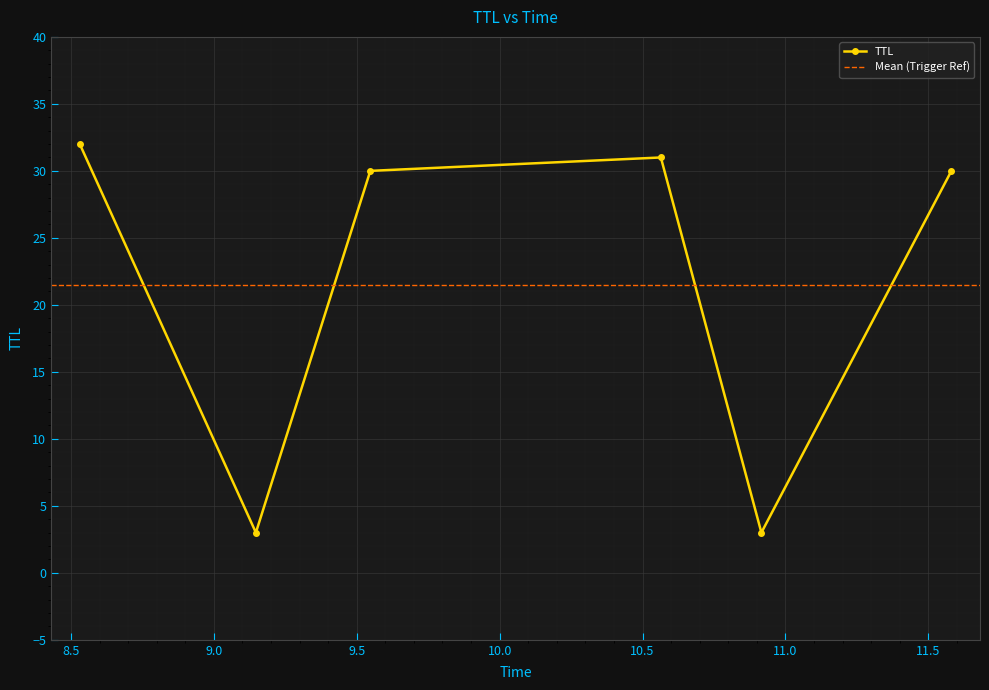

List the labels in order of value, largest first.

8.530912276823074, 10.564179876353592, 9.547550780698657, 11.580913317389786, 9.147159001324326, 10.916000372963026